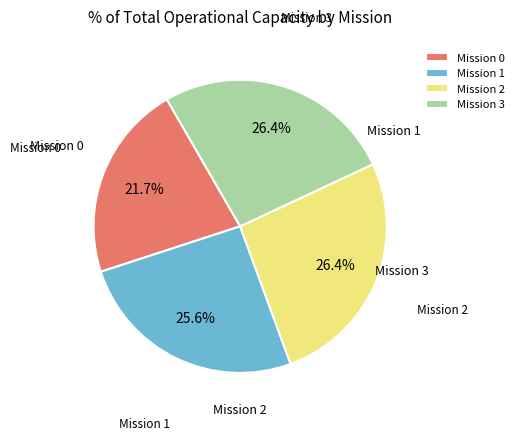

What is the ratio of the value at Mission 0 to the value at Mission 2?

0.8